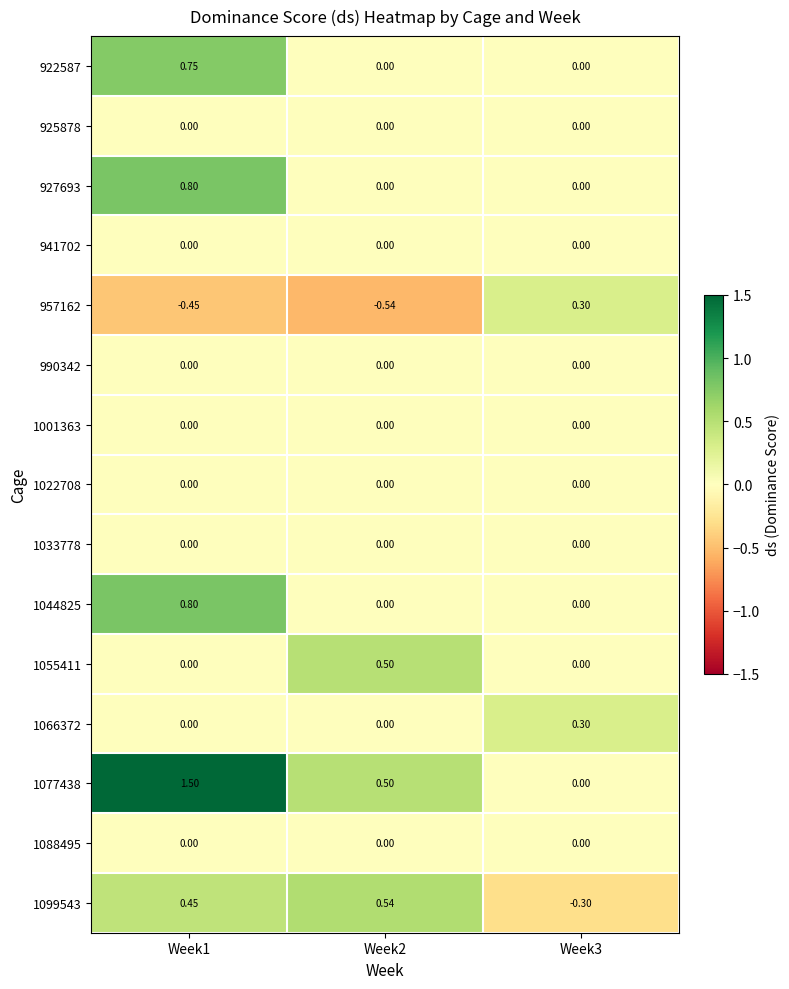

Which series has the largest range (max minus min)?

1077438